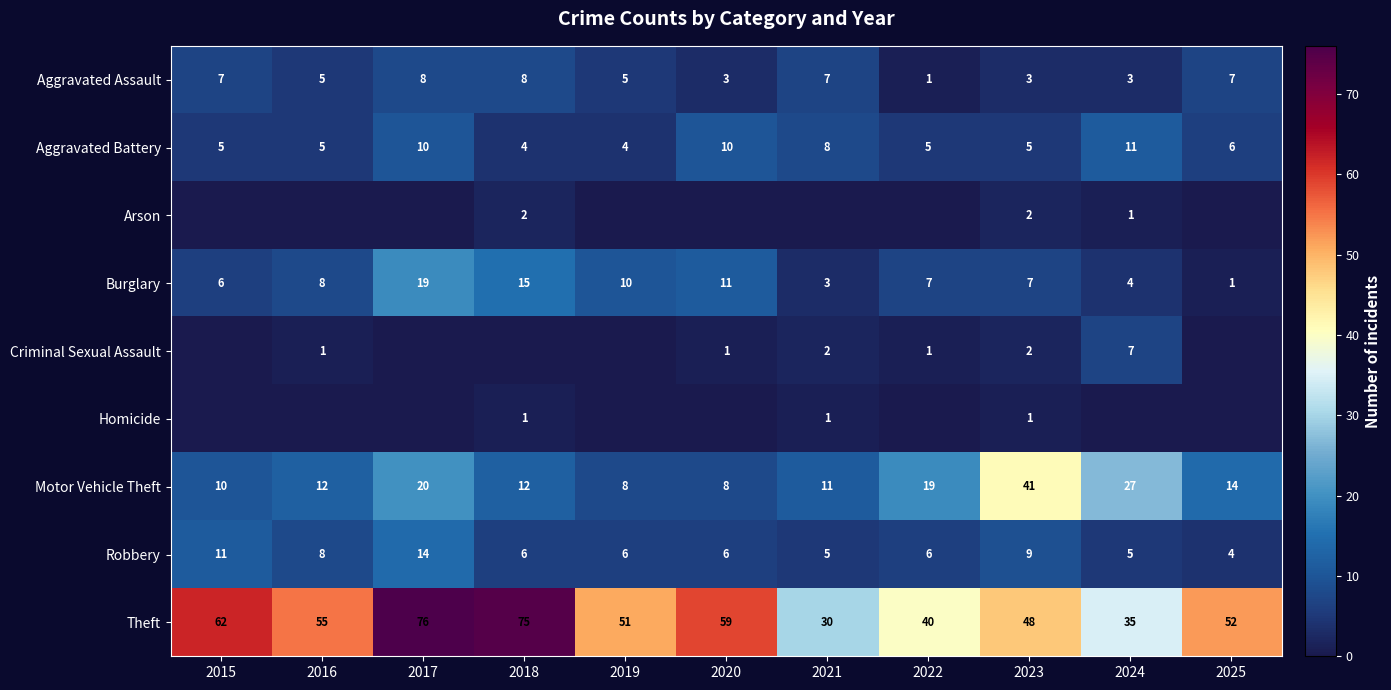

At how many categories does at least one series exceed 68?

2